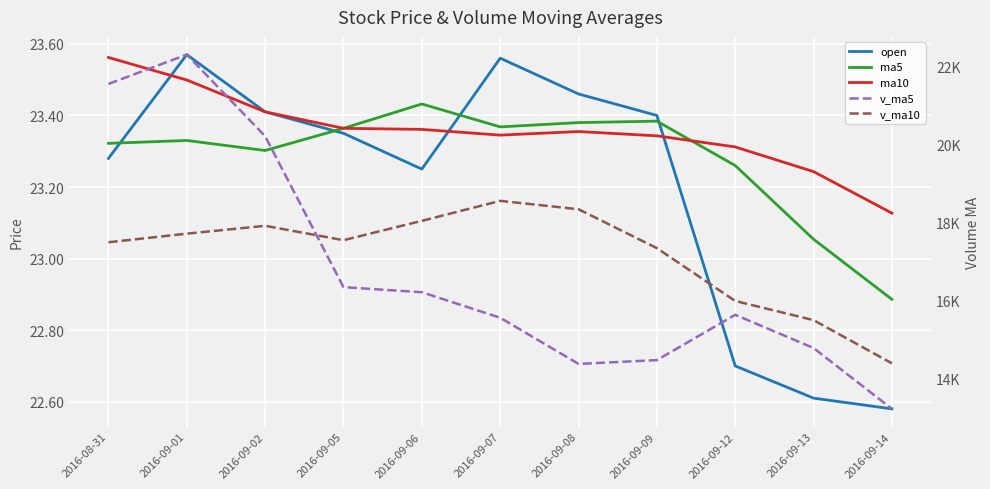

What is the sum of the open values at 2016-09-05 and 2016-09-14?

45.9